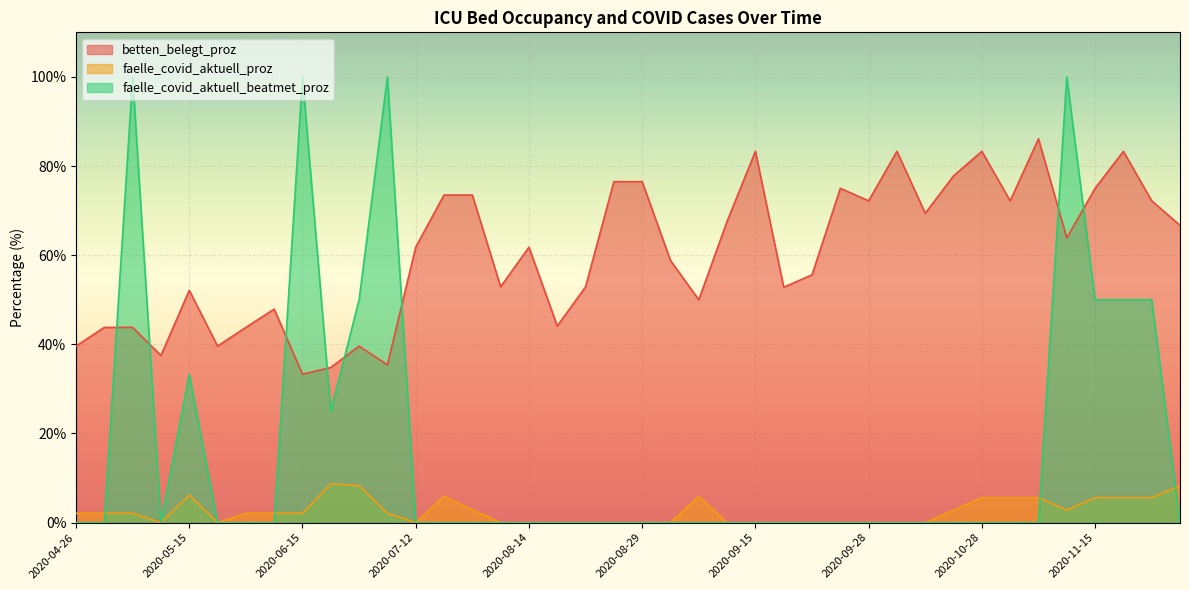

The value of faelle_covid_aktuell_proz at 2020-06-19 is 8.7. True or false?

True